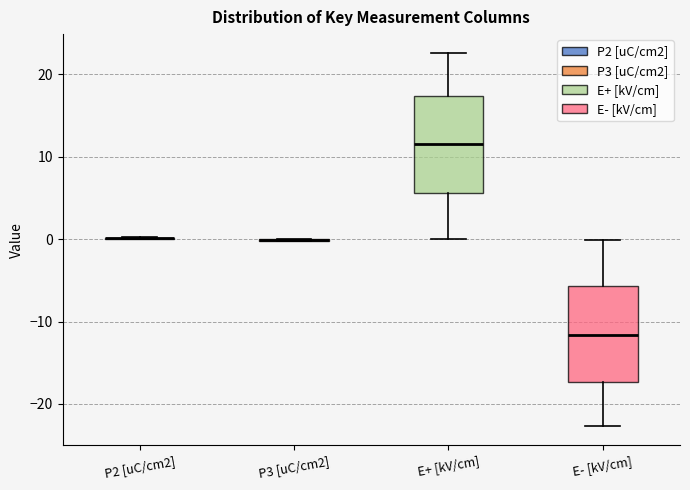

Reading left to right, transcribe this box plot: for each box, give where its median line is, the range the box spans, and where its two whiskers end, as read against the y-axis. The values are not printed on the chart, so give them approximately, as read against the axis.

P2 [uC/cm2]: box collapsed to a line at 0, whiskers 0 to 0
P3 [uC/cm2]: box collapsed to a line at 0, whiskers 0 to 0
E+ [kV/cm]: median 12, box 6 to 17, whiskers 0 to 23
E- [kV/cm]: median -12, box -17 to -6, whiskers -23 to 0